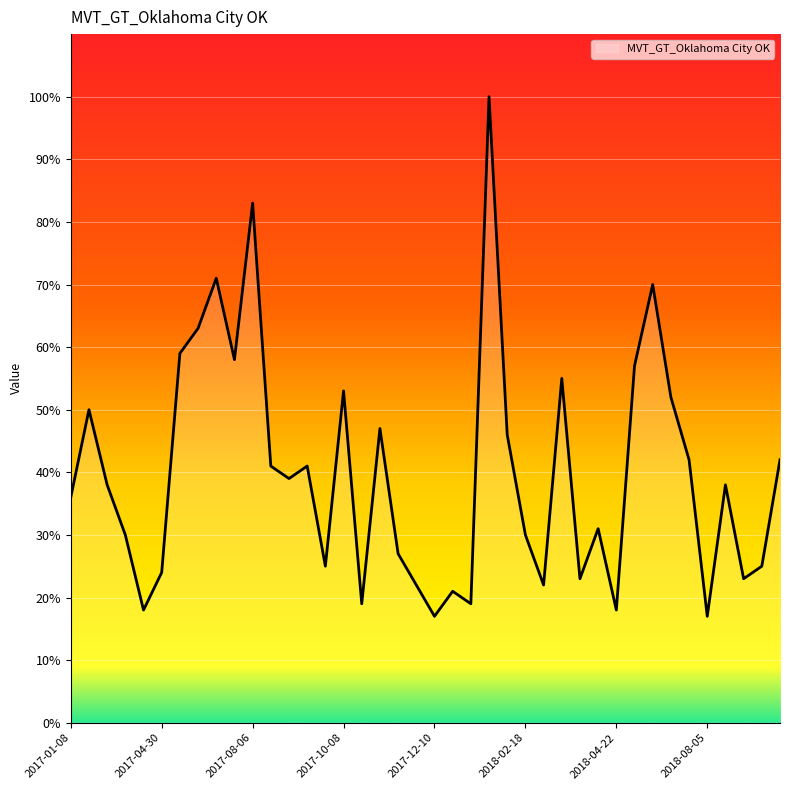

What is the greatest value displayed?

100